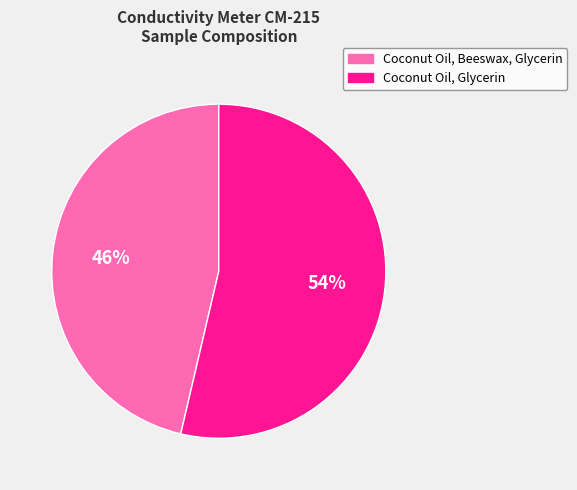

Is it true that Coconut Oil, Glycerin is 45% of the pie?

False